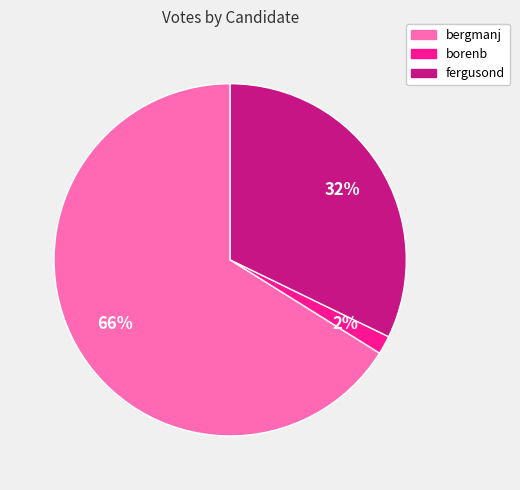

Which slice is the largest?

bergmanj